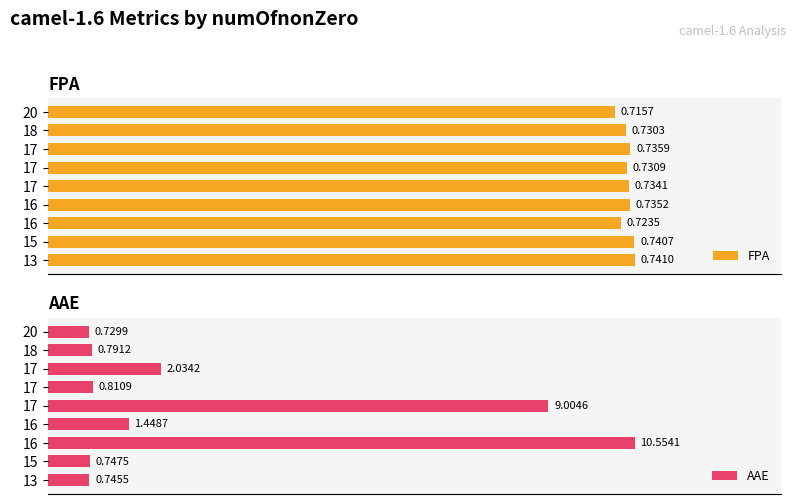

What is the approximate value of FPA at 16?

0.7